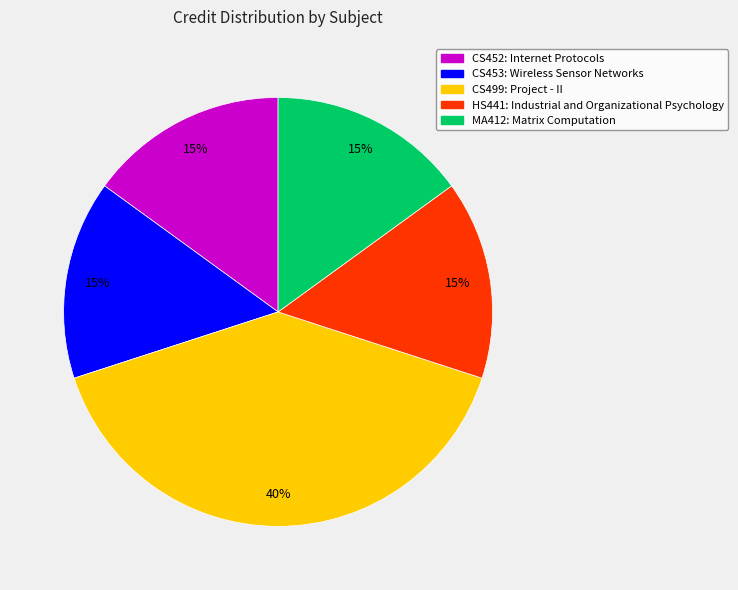

Does any single category account for the majority?

No